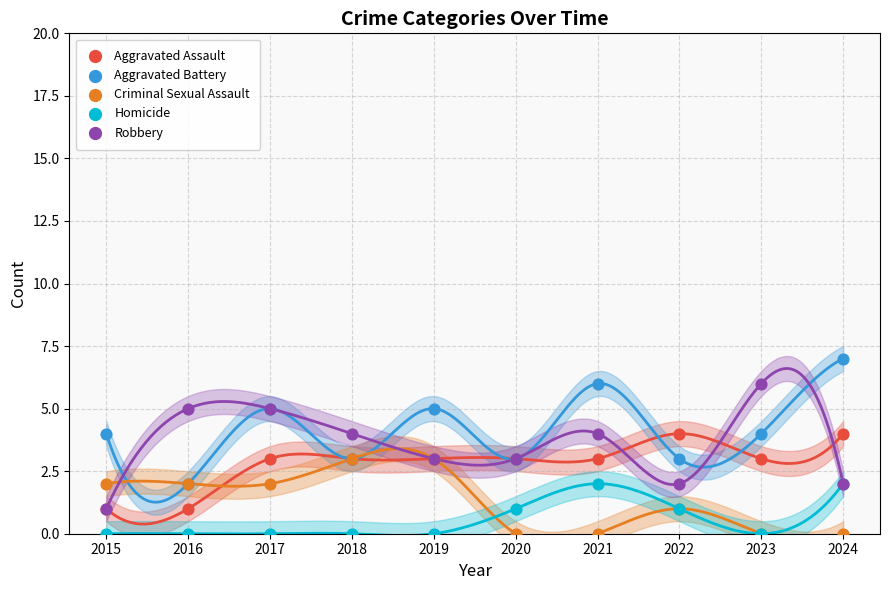

Which series has the widest spread of Y values?

Aggravated Battery